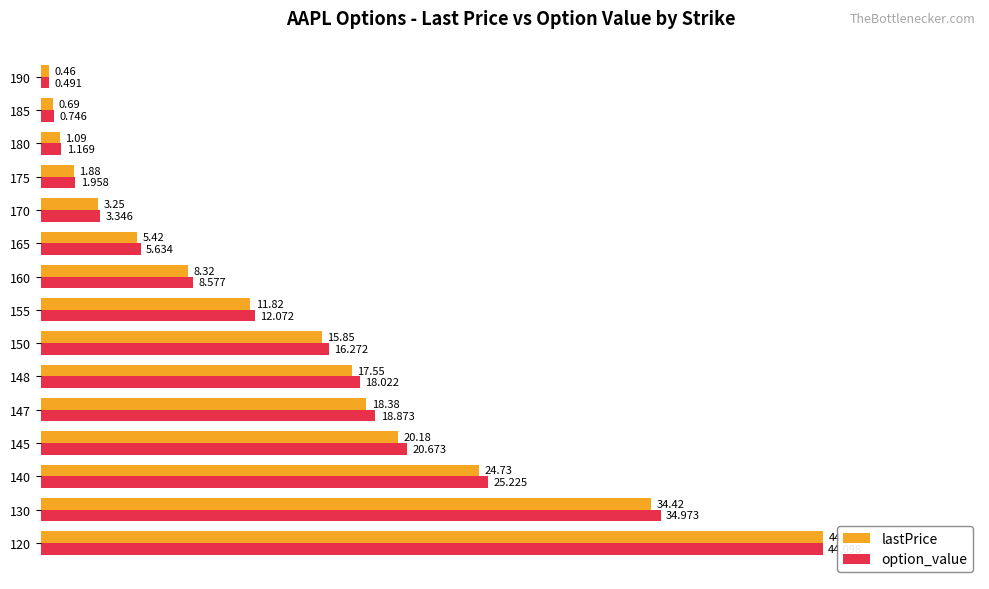

Between 140 and 170, which series saw the biggest shift?

option_value